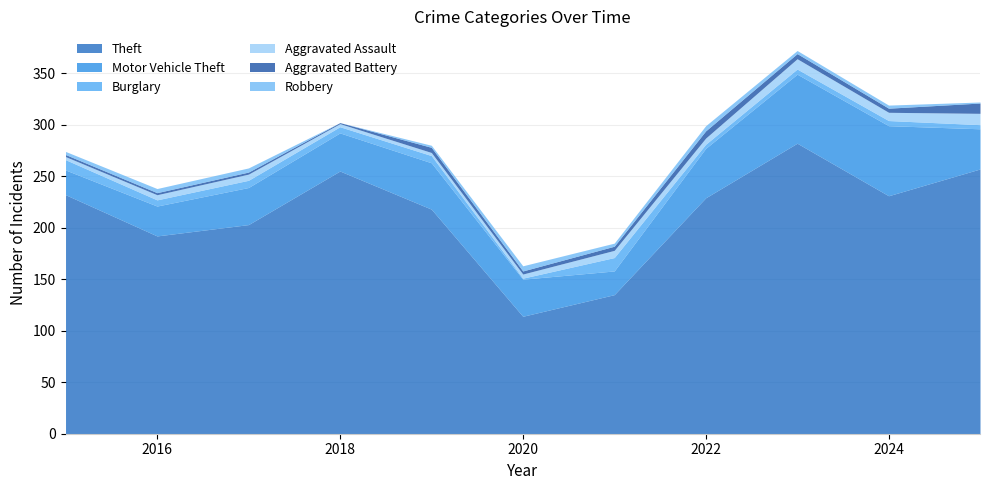

True or false: Motor Vehicle Theft and Burglary cross at least once.

False